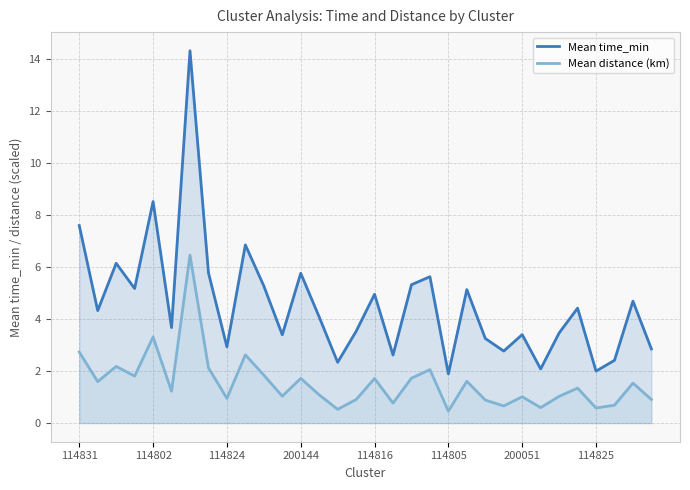

How many interior local peaks does the Mean time_min series have?

11